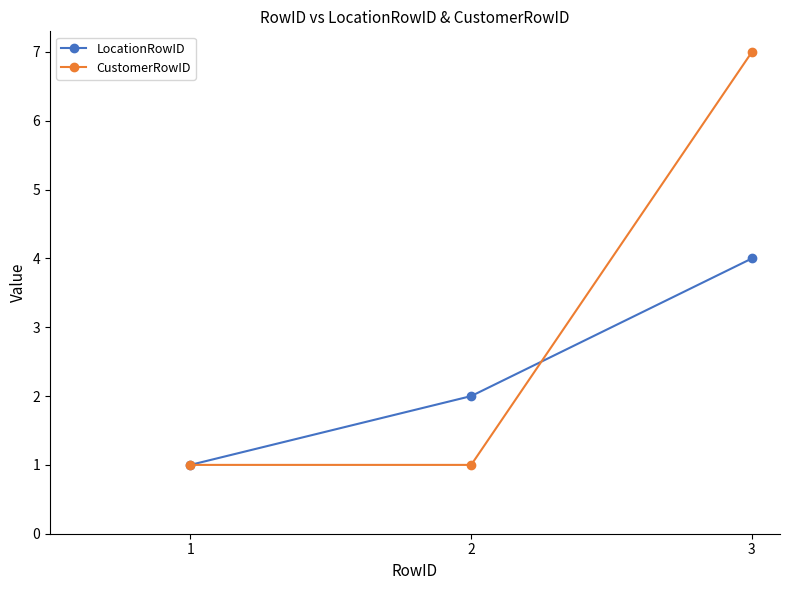

List the series in order of their overall mean, lowest first.

LocationRowID, CustomerRowID